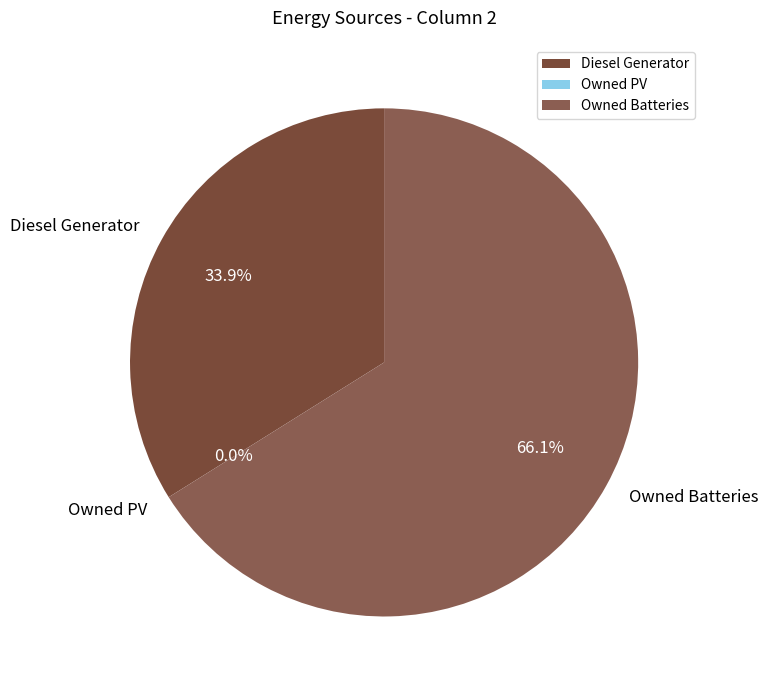

Rank the categories by value from lowest to highest.

Owned PV, Diesel Generator, Owned Batteries